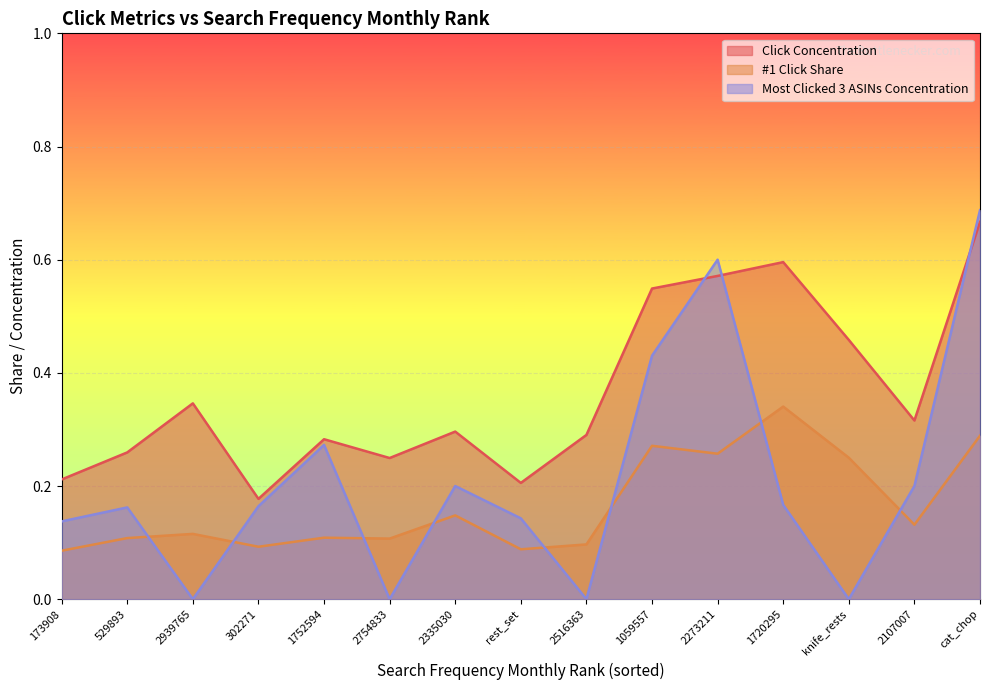

What is the value of the #1 Click Share point at the 7th from the left?

0.1